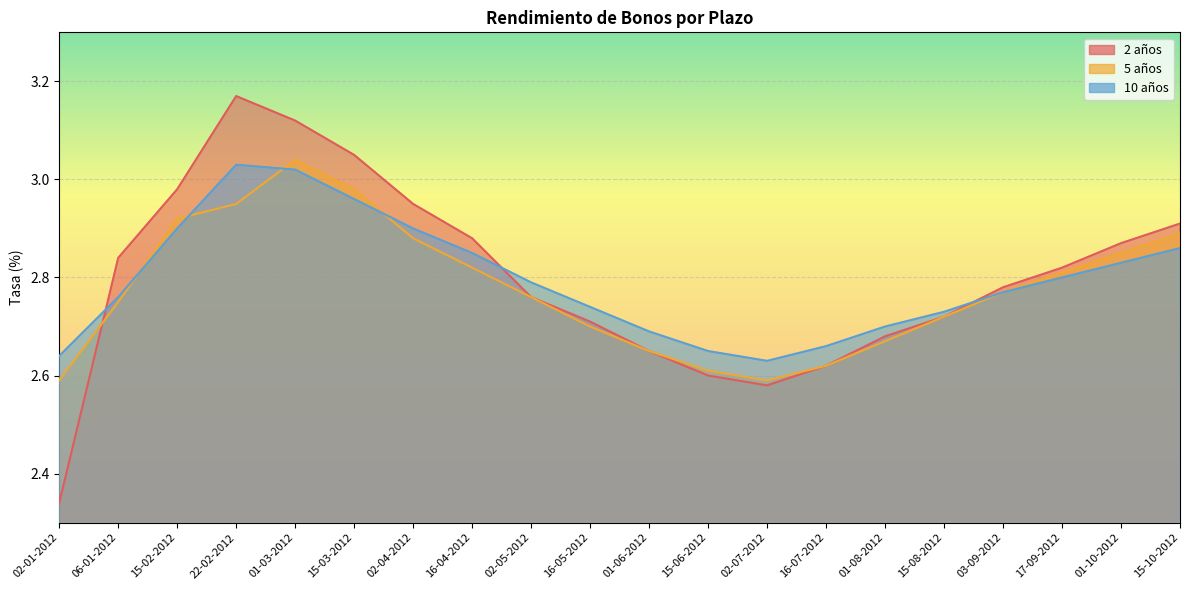

At which category does the chart reach its minimum across all series?

02-01-2012